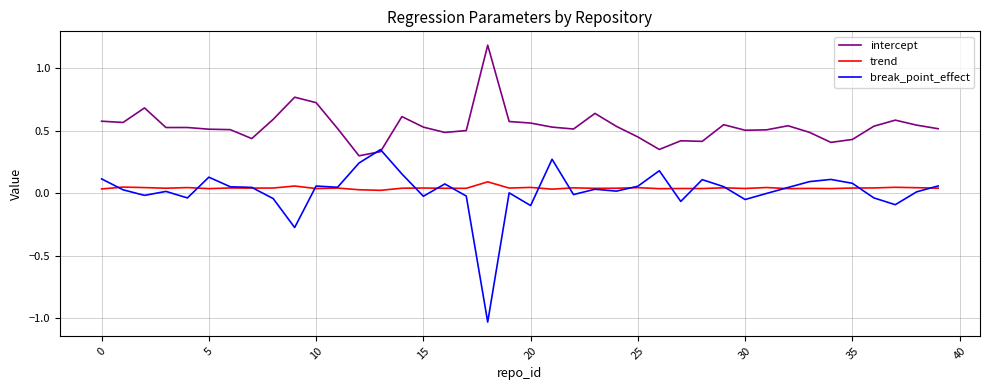

Is this an area chart (filled region under the line)?

No